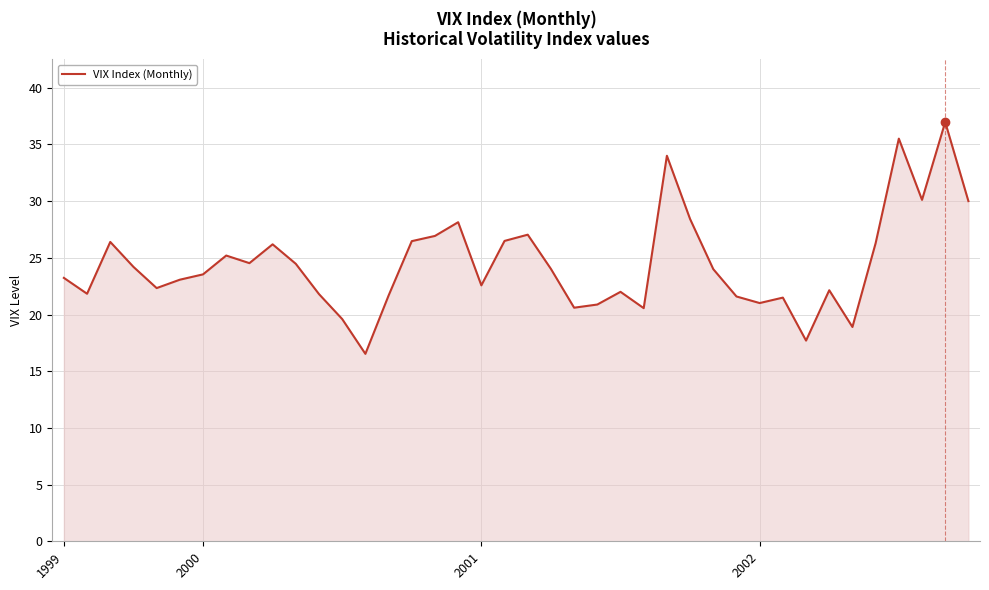

What is the minimum value shown in the chart?

16.5